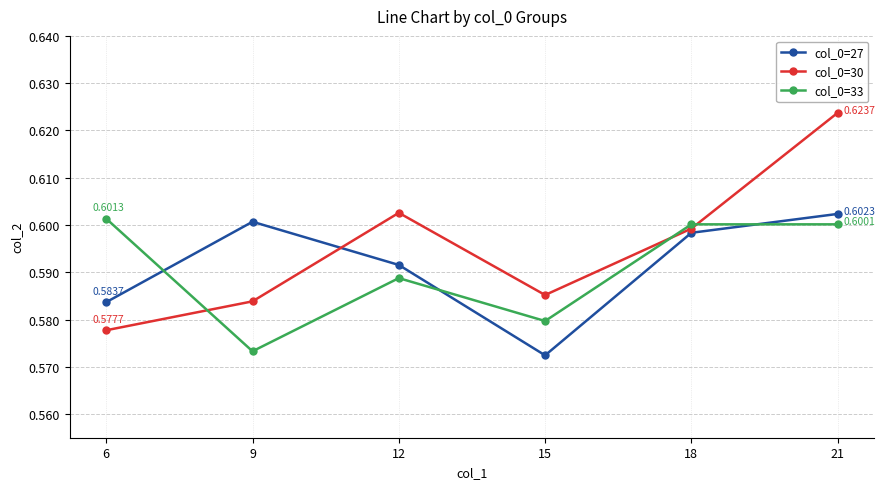

What is the total value across all series at 6?

1.8